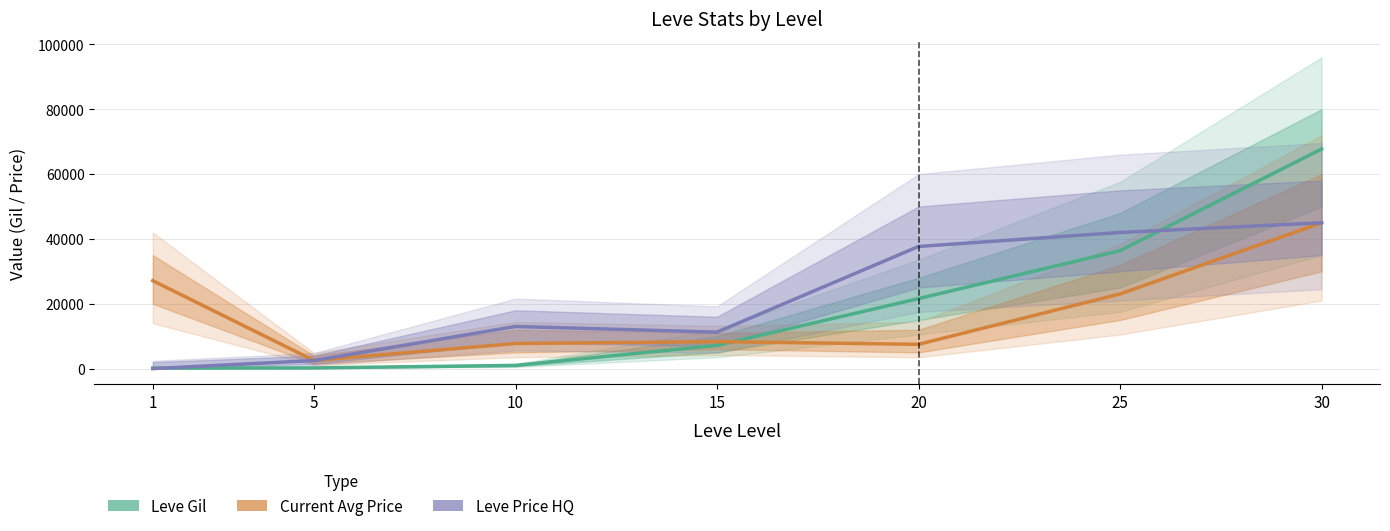

What is the difference between the maximum and minimum values in the Current Avg Price series?

42484